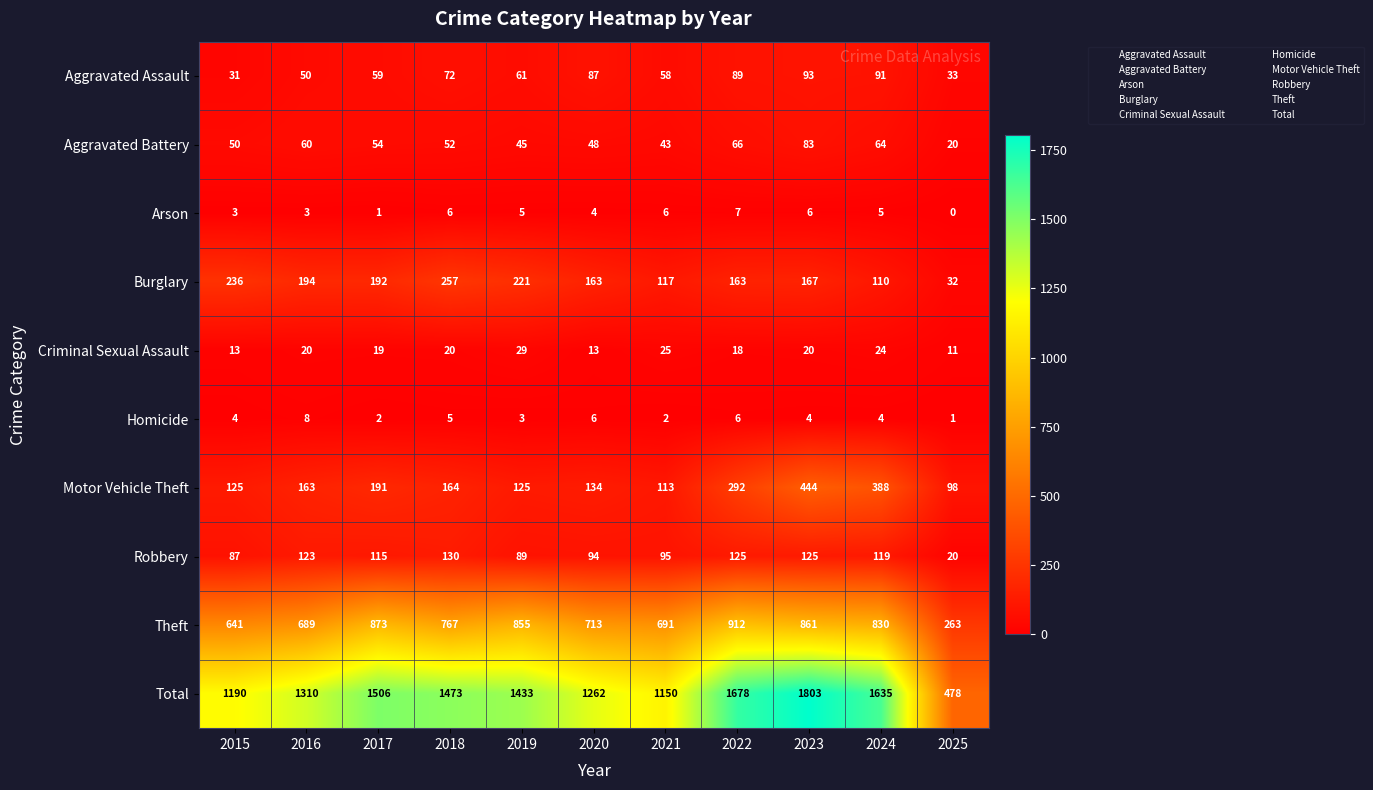

What value does the Burglary series have at 2025, to the nearest 5?

30